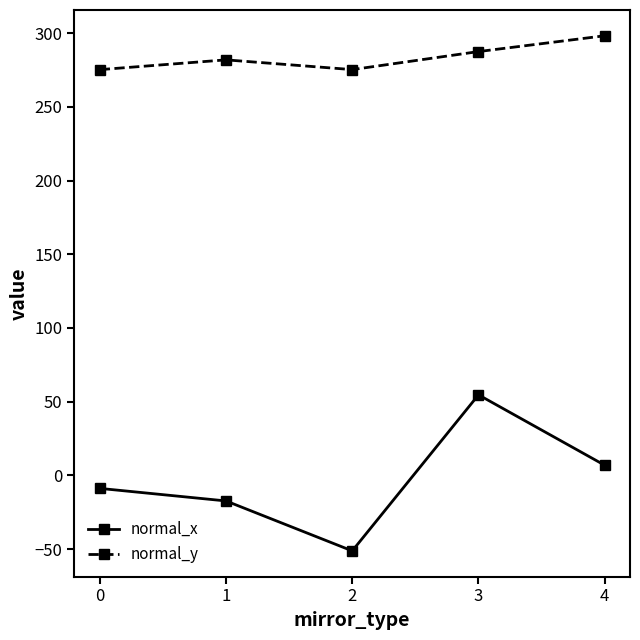

The normal_x series shows -8.8 at 0. True or false?

True